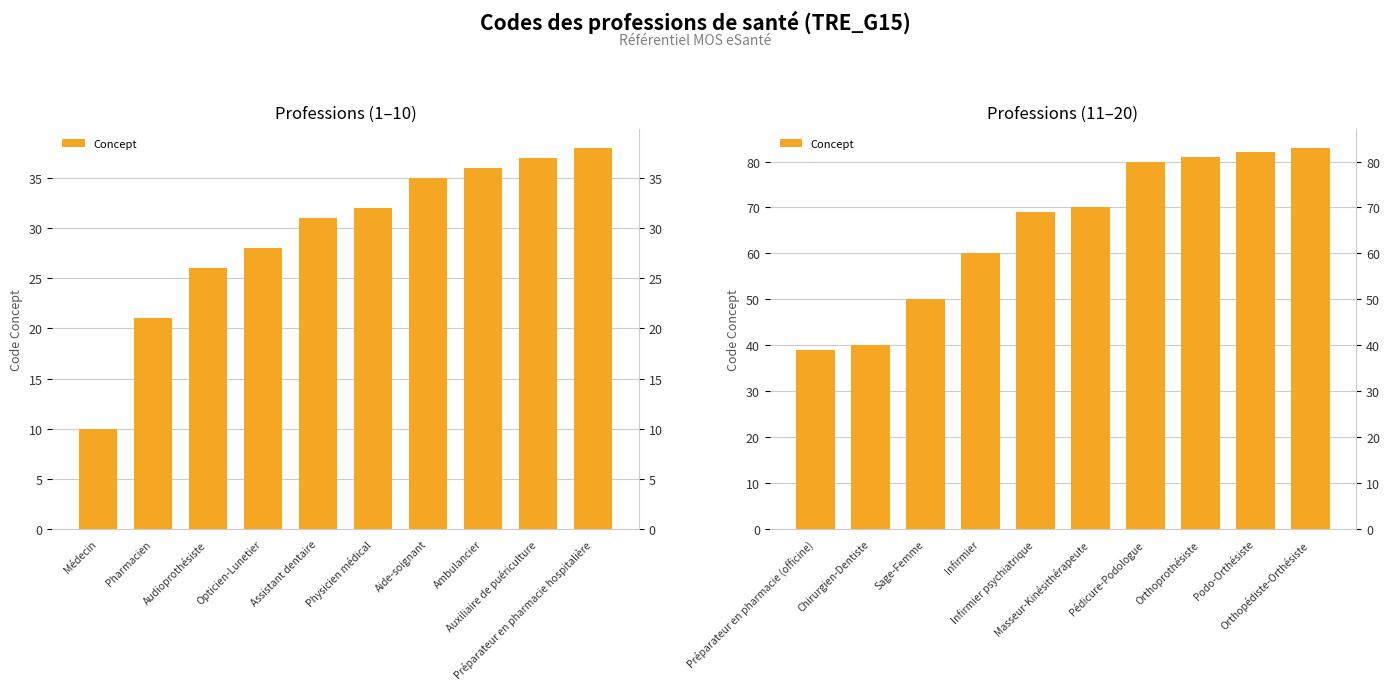

What is the value of the 7th bar from the left?

80